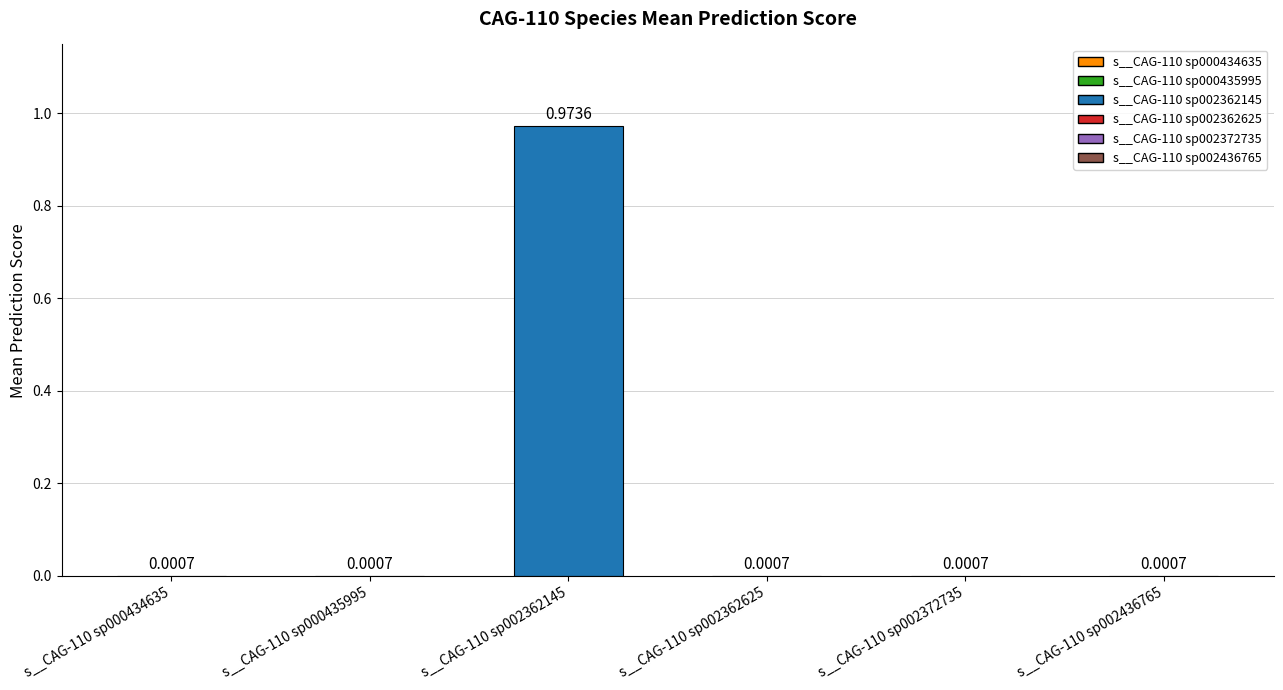

What is the change in value from s__CAG-110 sp002362145 to s__CAG-110 sp002436765?

-1.0